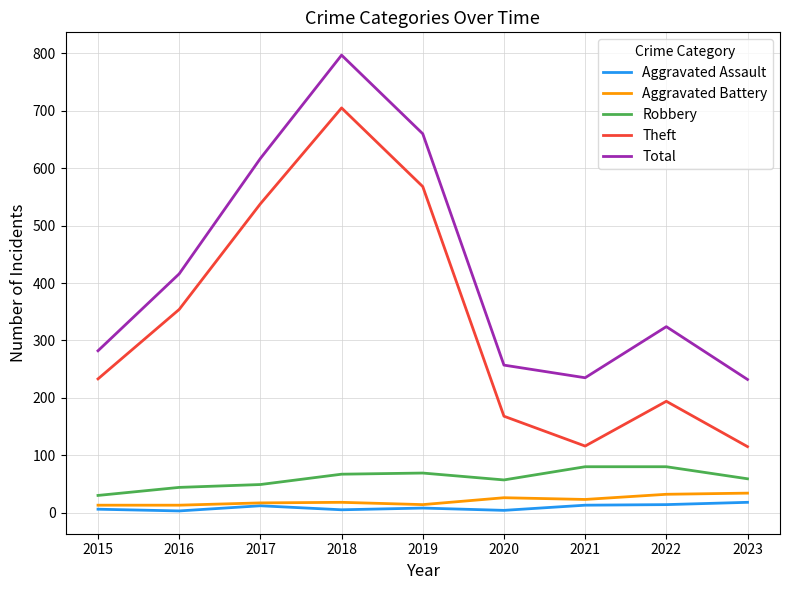

Which series has the widest spread of values?

Theft